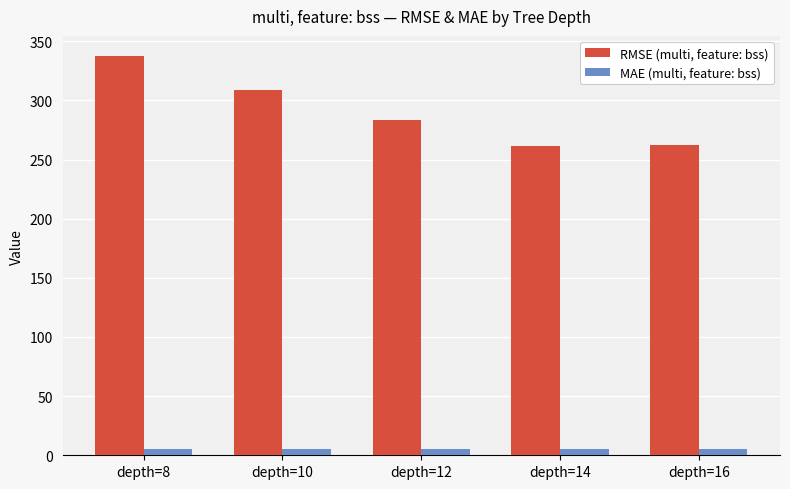

At depth=10, list the series in order from largest to smallest.

RMSE (multi, feature: bss), MAE (multi, feature: bss)